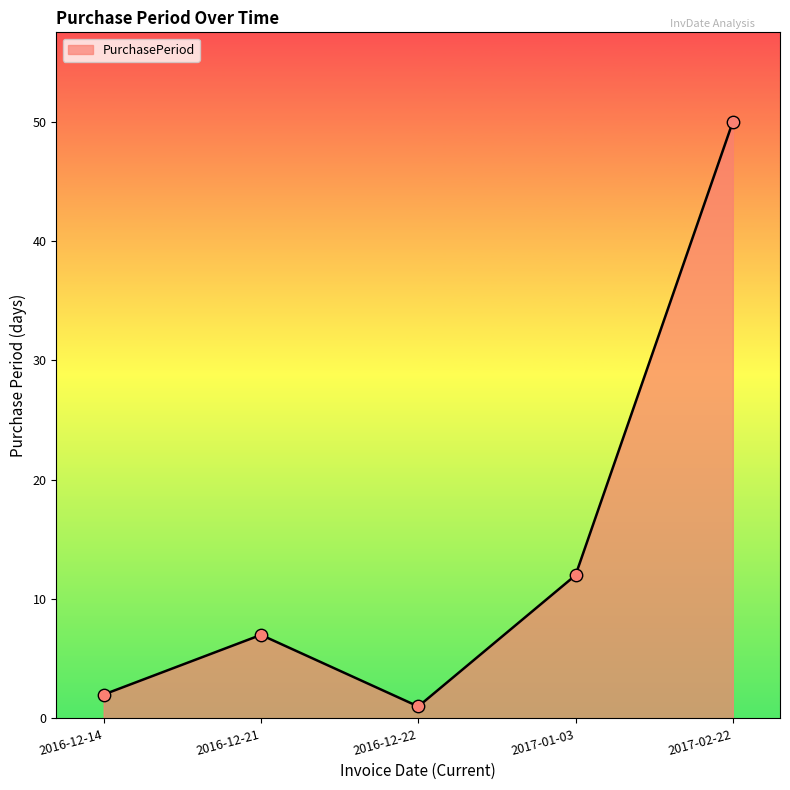

Which has a higher value, 2017-01-03 or 2016-12-21?

2017-01-03